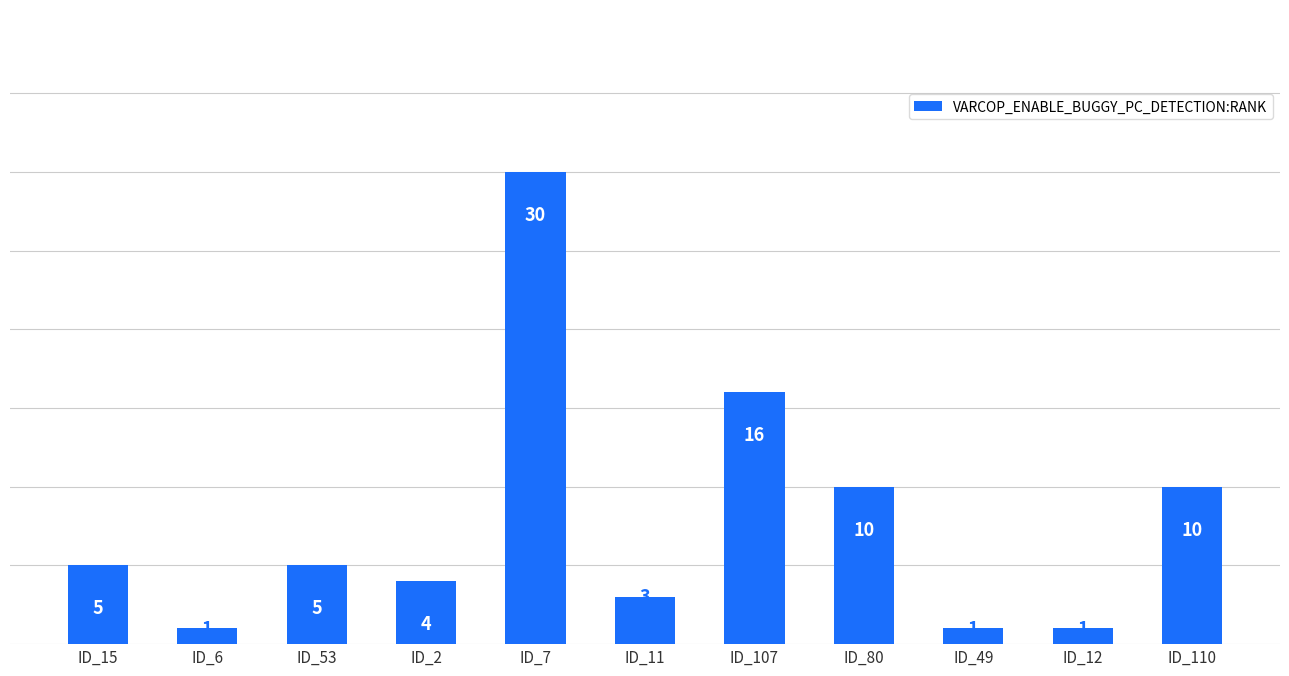

How many bars are there in total?

11